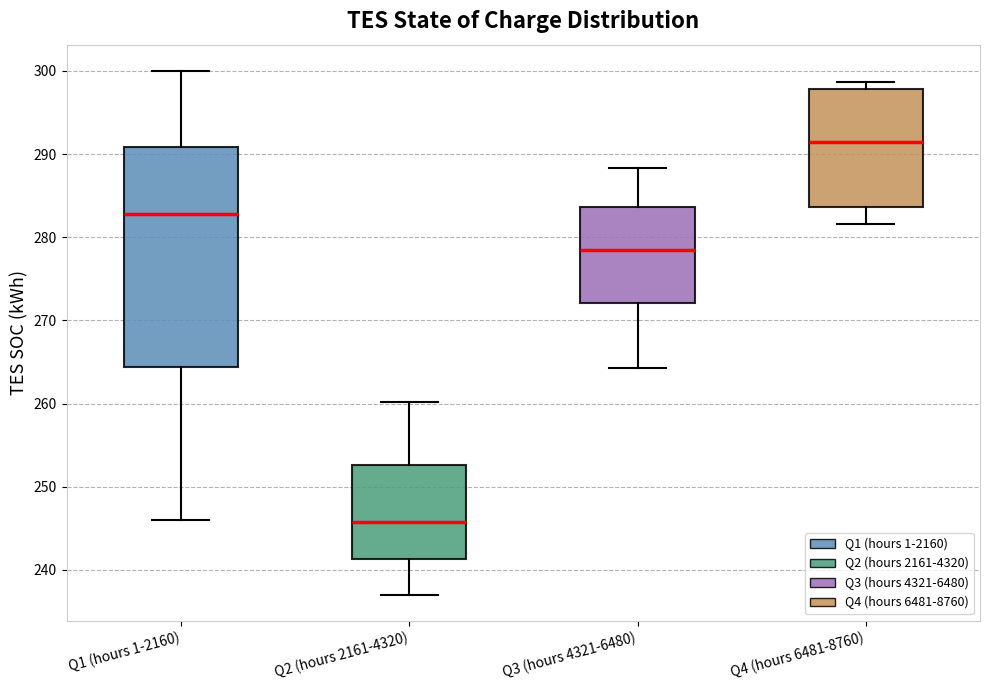

Reading left to right, transcribe this box plot: for each box, give where its median line is, the range the box spans, and where its two whiskers end, as read against the y-axis. The values are not printed on the chart, so give them approximately, as read against the axis.

Q1 (hours 1-2160): median 283, box 264 to 291, whiskers 246 to 300
Q2 (hours 2161-4320): median 246, box 241 to 253, whiskers 237 to 260
Q3 (hours 4321-6480): median 278, box 272 to 284, whiskers 264 to 288
Q4 (hours 6481-8760): median 292, box 284 to 298, whiskers 282 to 299